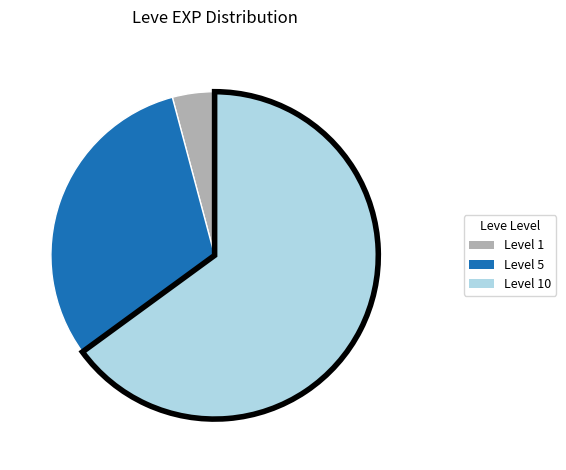

What is the largest slice in the pie chart?

Level 10